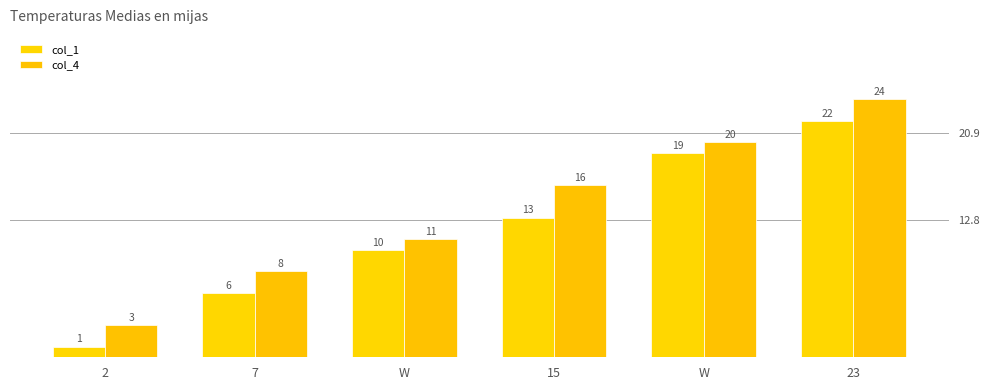

Is it true that col_4 equals 5 at W?

False